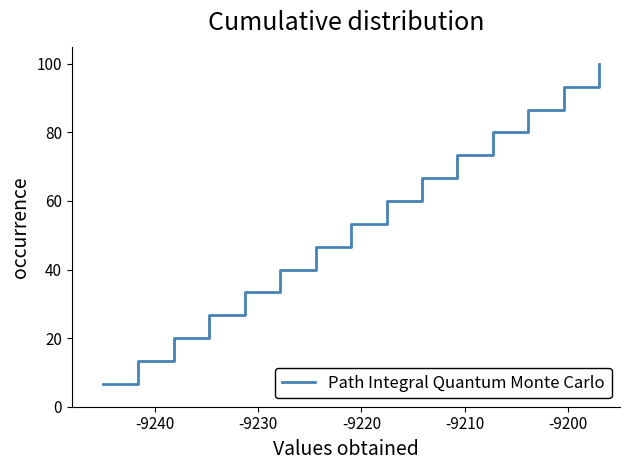

What is the maximum value shown in the chart?

100.0